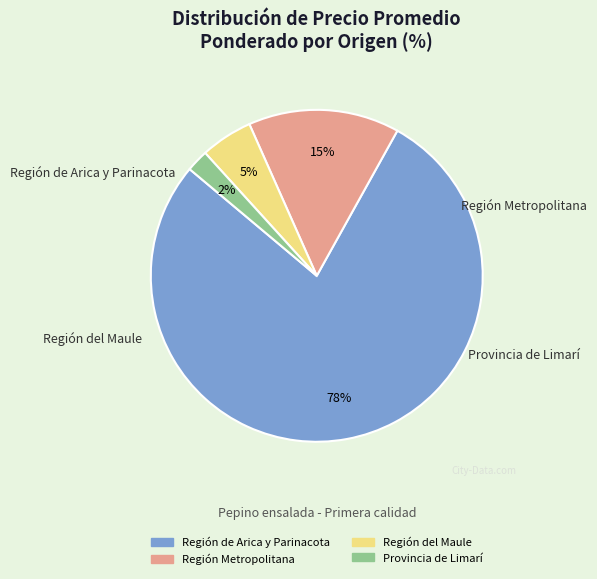

To the nearest percent, what is the average slice percentage?

25%